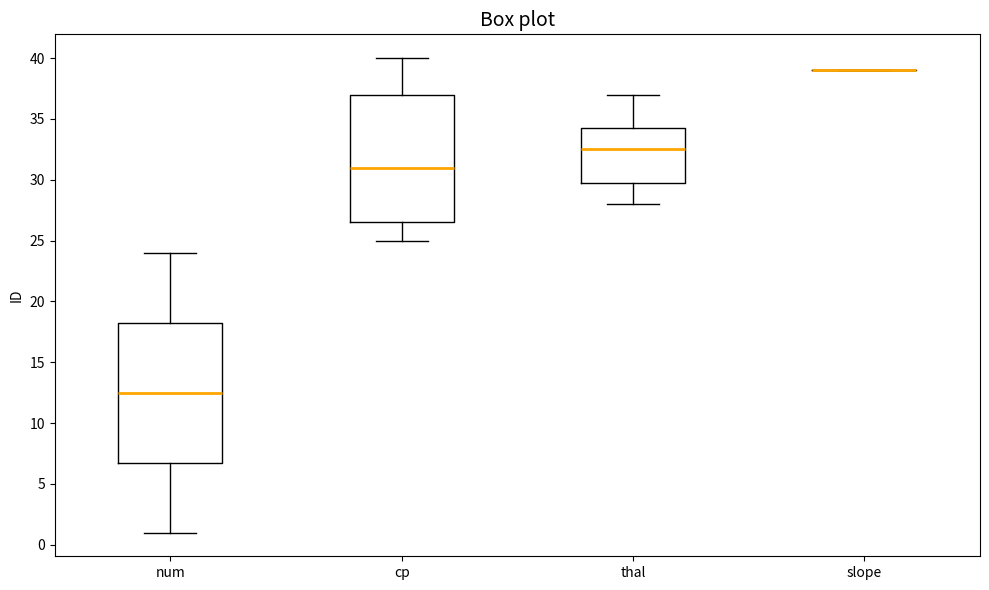

Reading left to right, transcribe this box plot: for each box, give where its median line is, the range the box spans, and where its two whiskers end, as read against the y-axis. The values are not printed on the chart, so give them approximately, as read against the axis.

num: median 12.5, box 7.0 to 18.5, whiskers 1.0 to 24.0
cp: median 31.0, box 26.5 to 37.0, whiskers 25.0 to 40.0
thal: median 32.5, box 30.0 to 34.5, whiskers 28.0 to 37.0
slope: box collapsed to a line at 39.0, whiskers 39.0 to 39.0